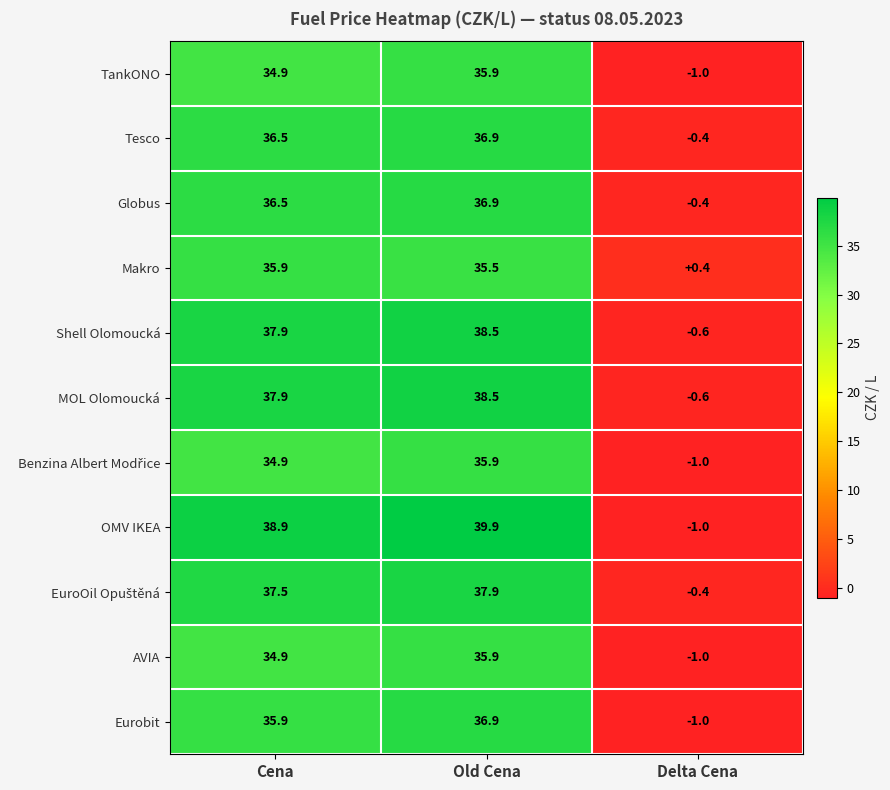

How many distinct data groups are displayed?

11